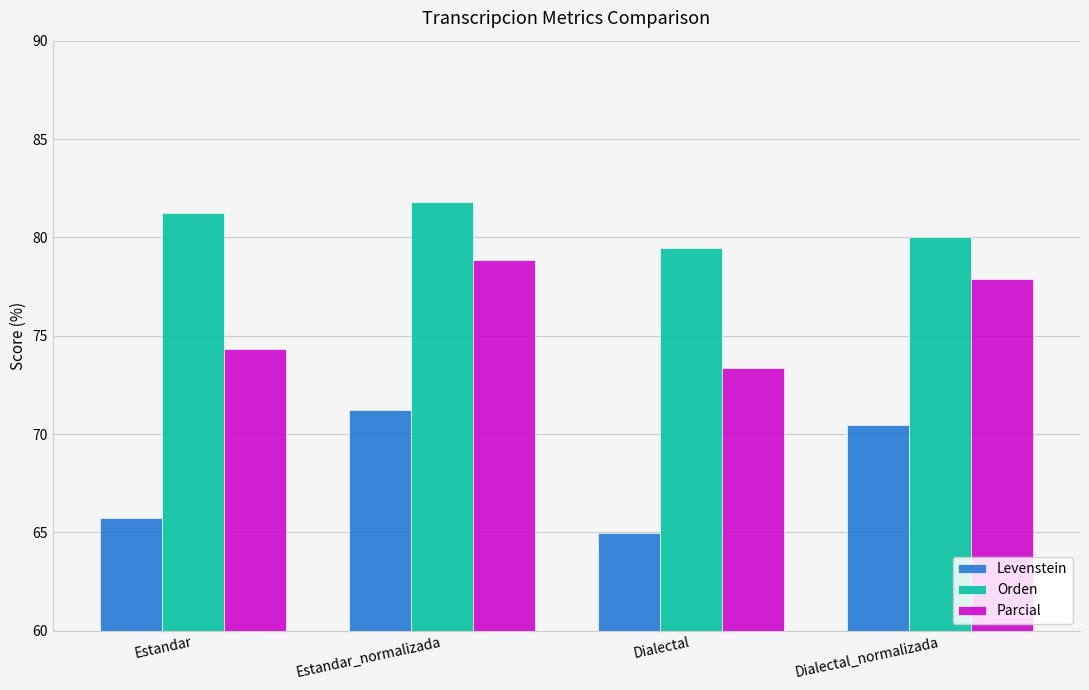

What is the smallest value displayed?

65.0